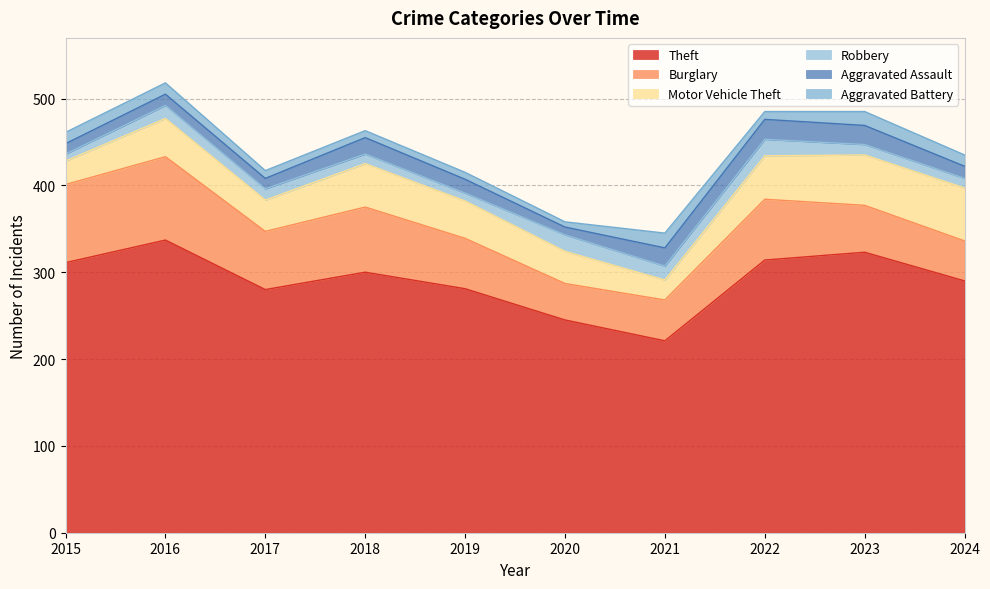

Reading right to left, list all the values displayed in this chart.

Theft: 290	323	314	221	245	281	300	280	337	311
Burglary: 46	54	70	47	42	58	75	67	96	90
Motor Vehicle Theft: 61	58	50	23	37	43	50	36	44	27
Robbery: 11	12	19	16	19	9	11	13	15	8
Aggravated Assault: 14	22	23	21	9	16	19	12	13	12
Aggravated Battery: 13	16	9	17	6	8	8	9	13	13